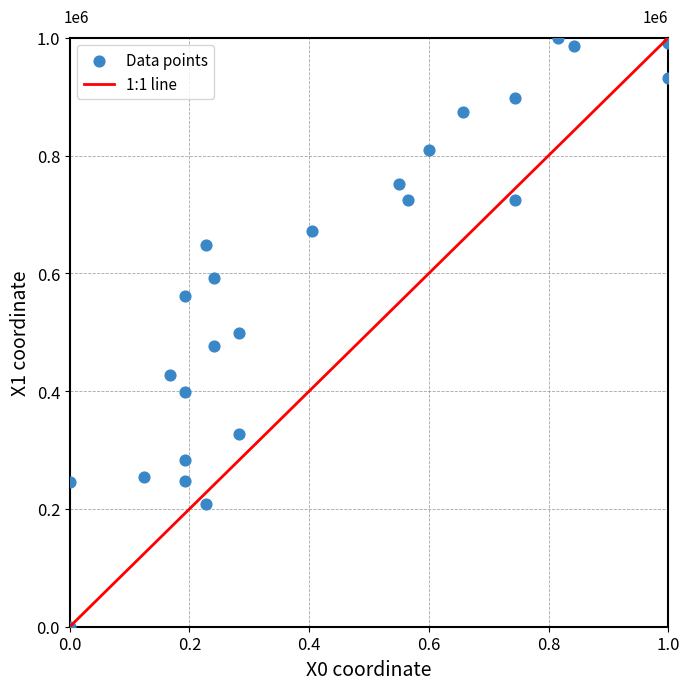

Count the number of points in this scatter plot.

25